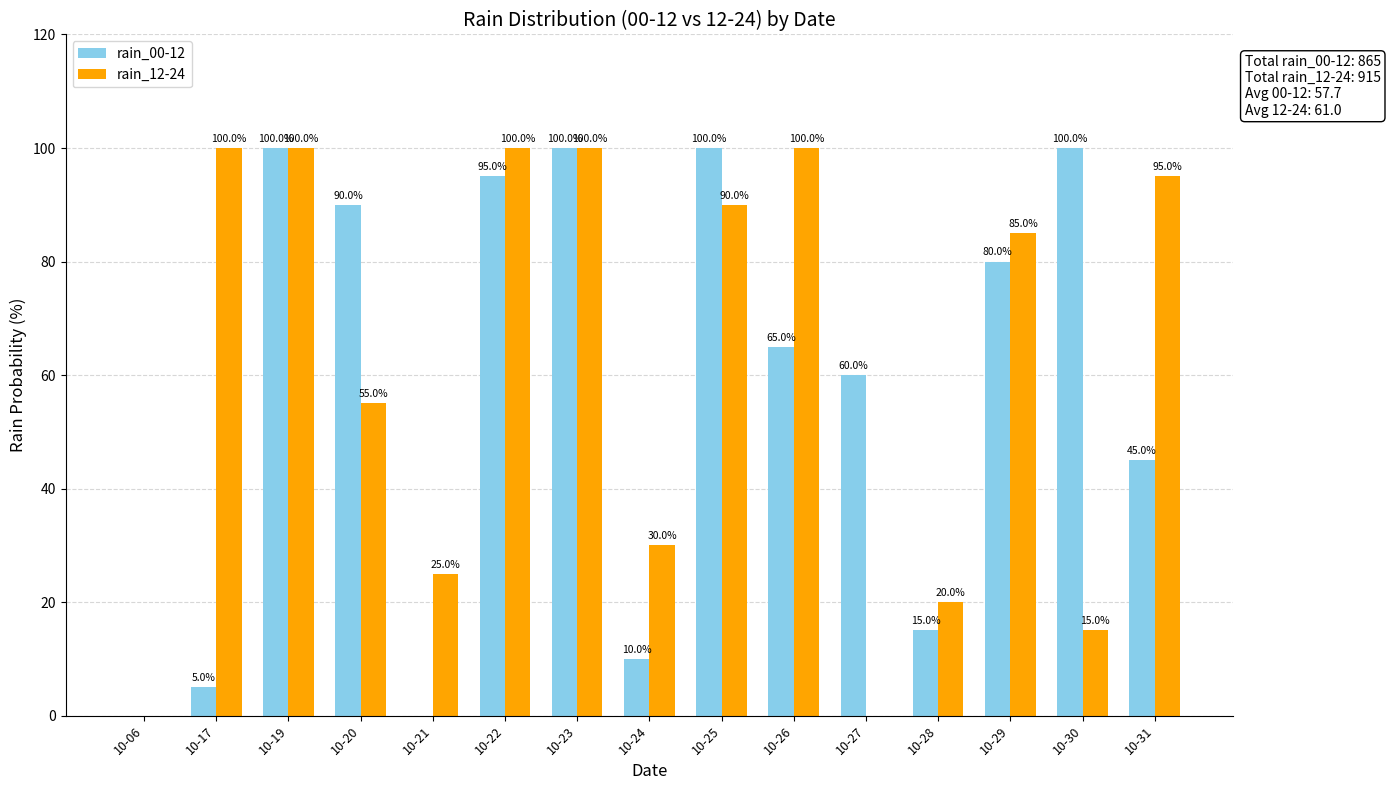

The rain_00-12 series shows 36 at 10-06. True or false?

False